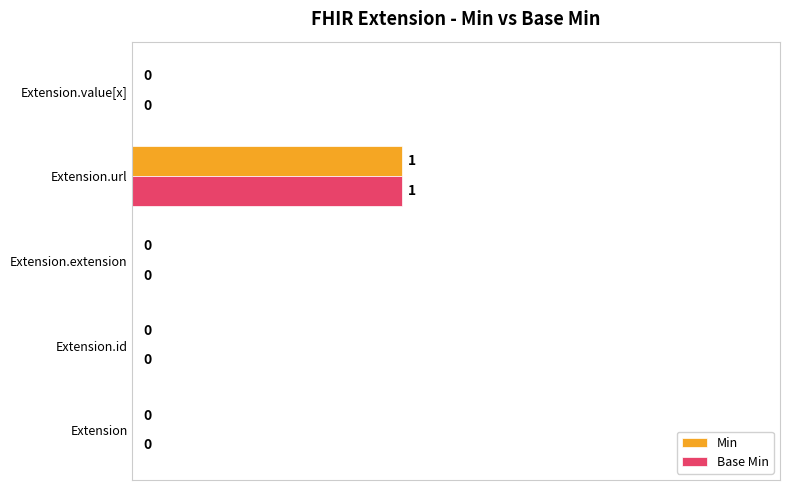

What is the maximum value shown in the chart?

0.5